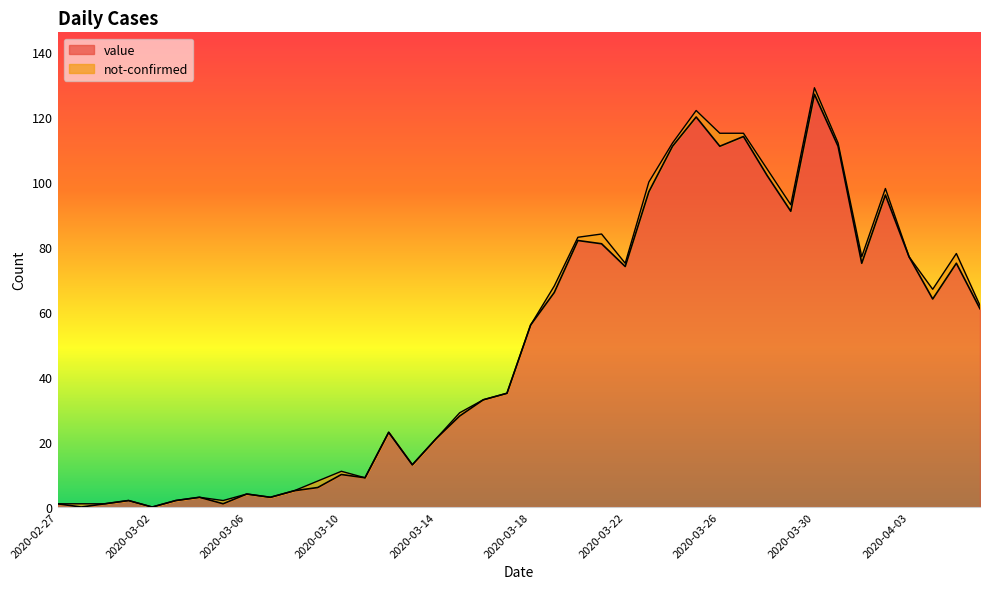

True or false: the data shows 55 at 2020-03-23.

False